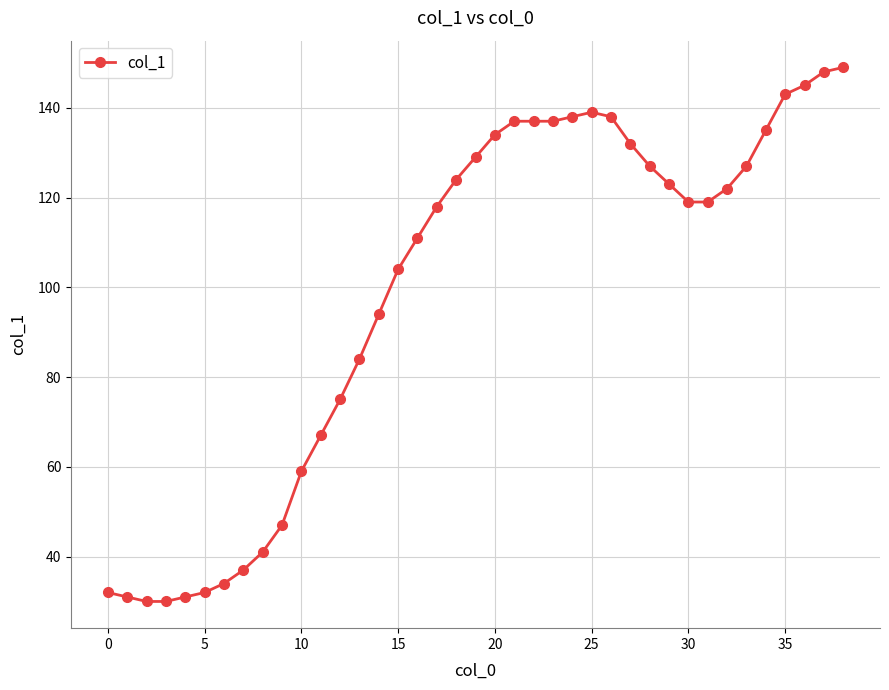

Does the chart have visible grid lines?

Yes